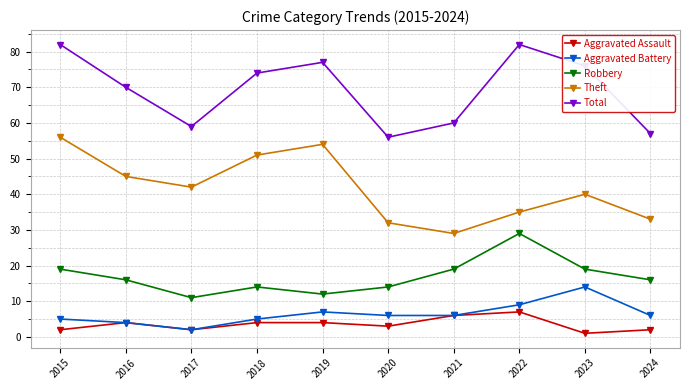

The Robbery series shows 33 at 2015. True or false?

False